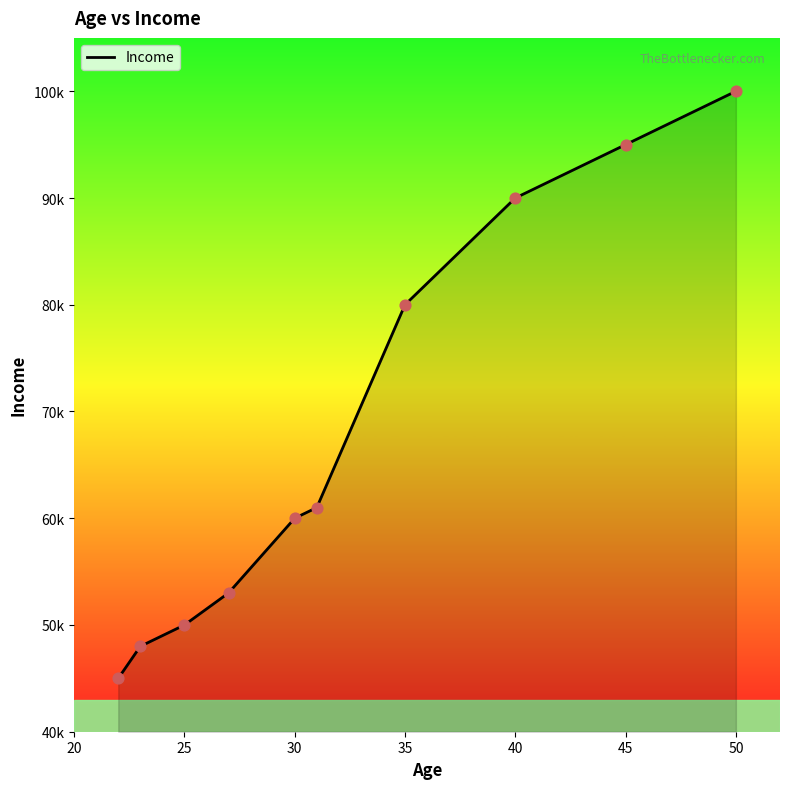

Is this an area chart (filled region under the line)?

Yes